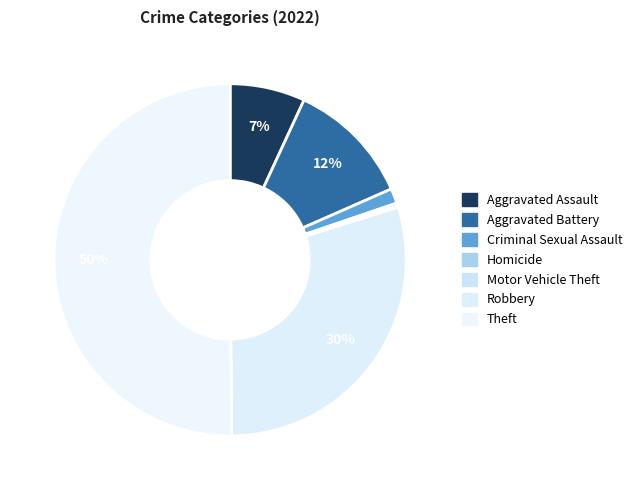

Count the number of slices in the pie.

7